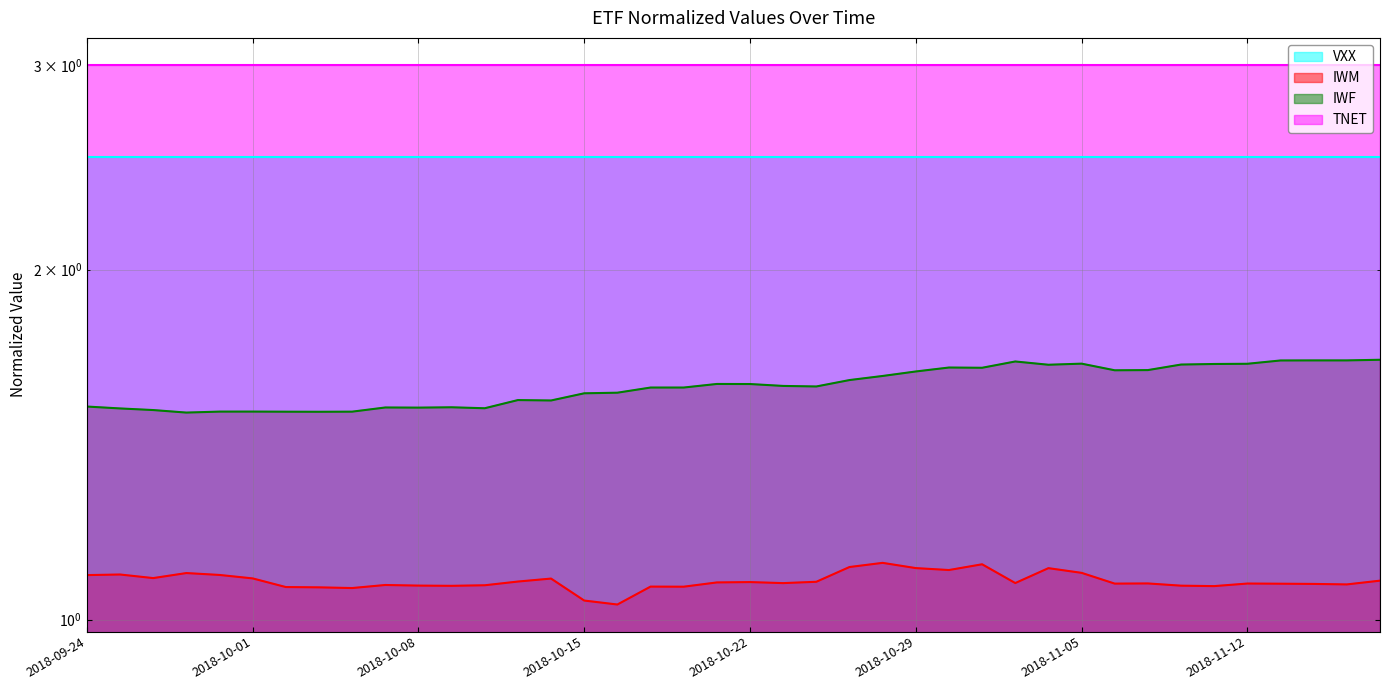

List the labels in order of IWM value, smallest first.

16, 15, 8, 2018-11-12, 2018-11-05, 18, 17, 34, 11, 33, 10, 12, 9, 38, 37, 36, 31, 35, 32, 21, 28, 19, 20, 22, 13, 39, 14, 2018-10-29, 2018-10-08, 2018-09-24, 2018-10-22, 2018-10-01, 2018-10-15, 30, 26, 29, 25, 23, 27, 24